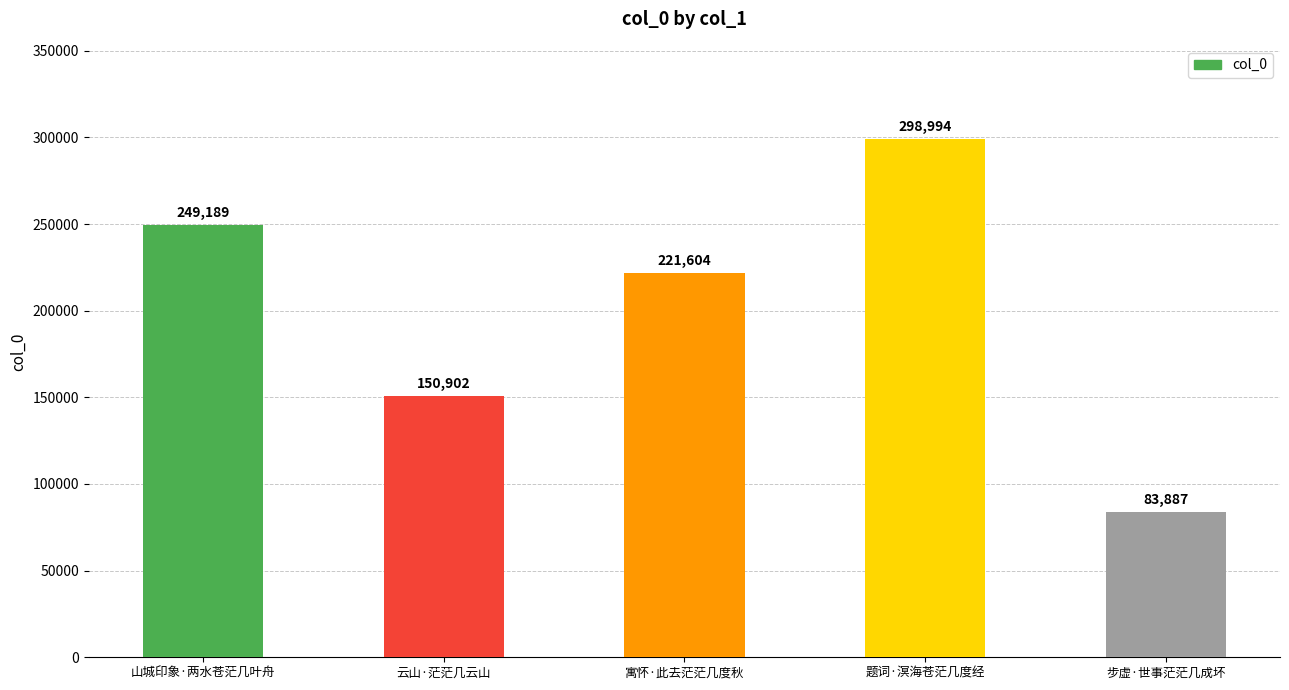

What position from the left is 云山·茫茫几云山?

2